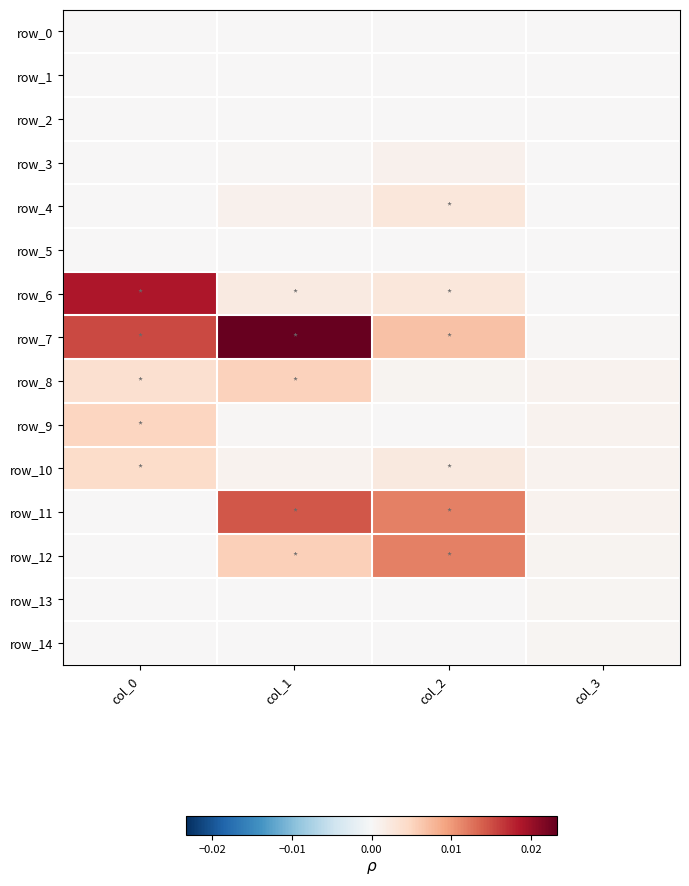

How many data points does each series have?

4